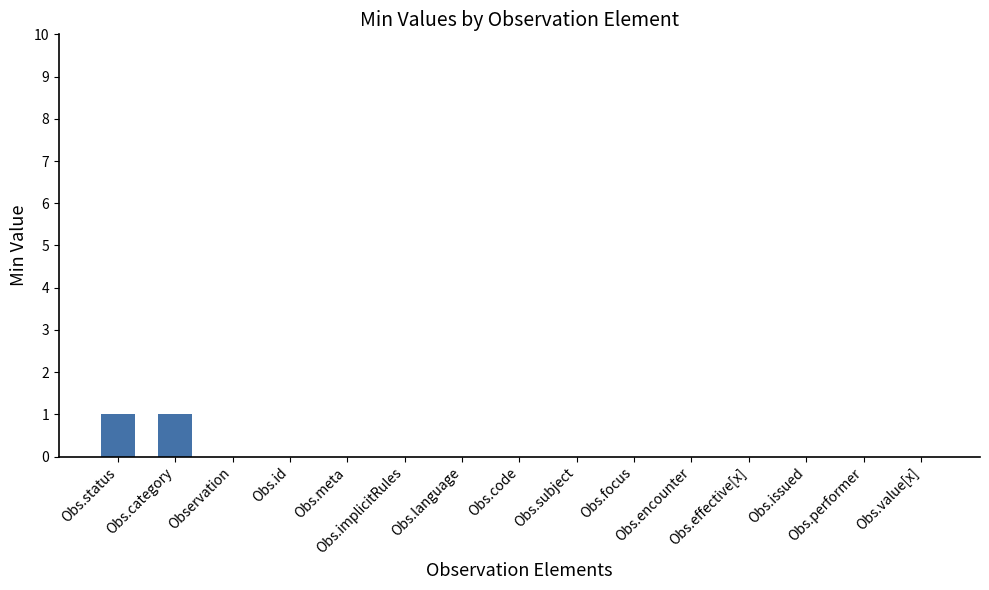

How many data points does each series have?

15